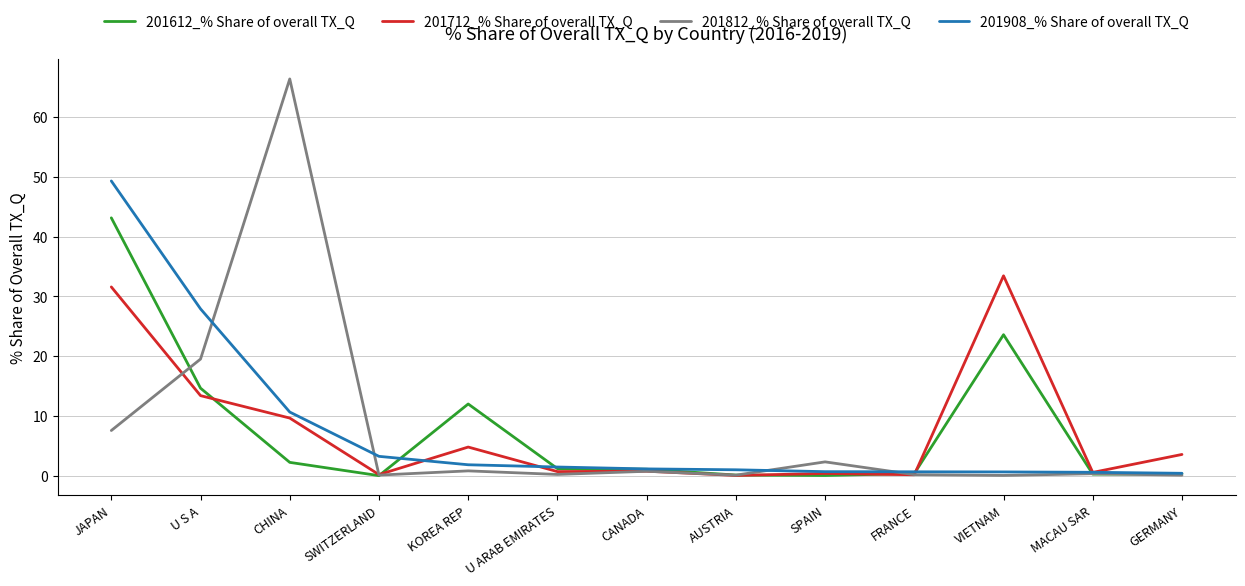

The value of 201712_% Share of overall TX_Q at FRANCE is 0.2. True or false?

True